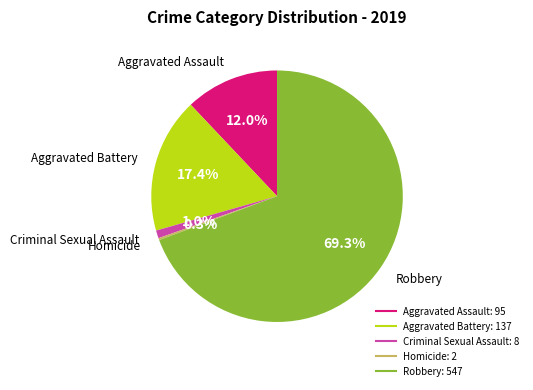

Which slice is the largest?

Robbery